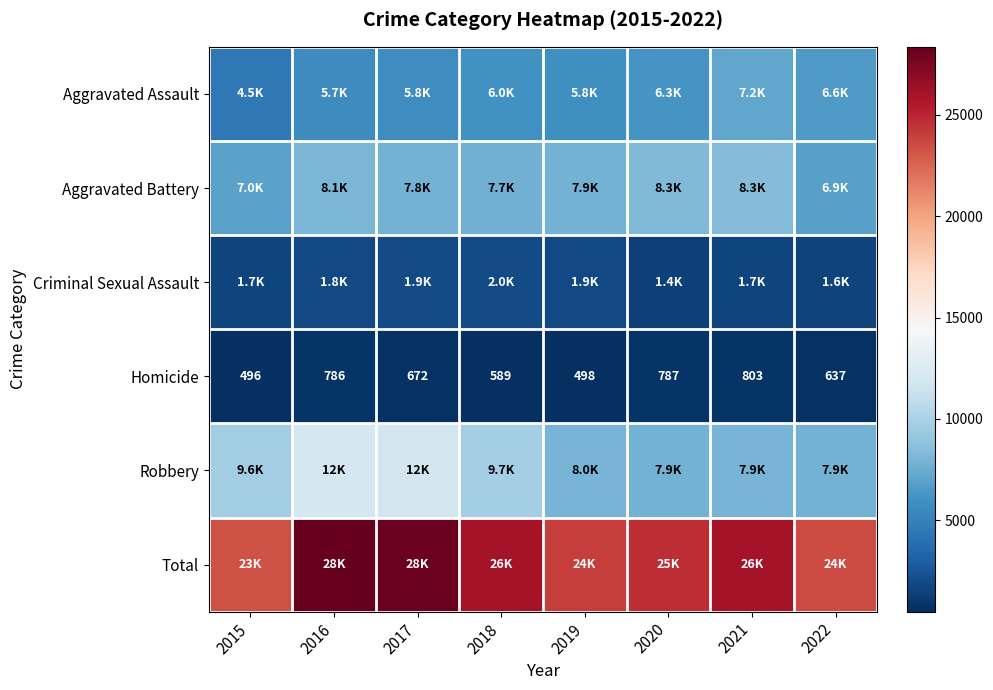

What is the difference between the Homicide values at 2020 and 2019?

289